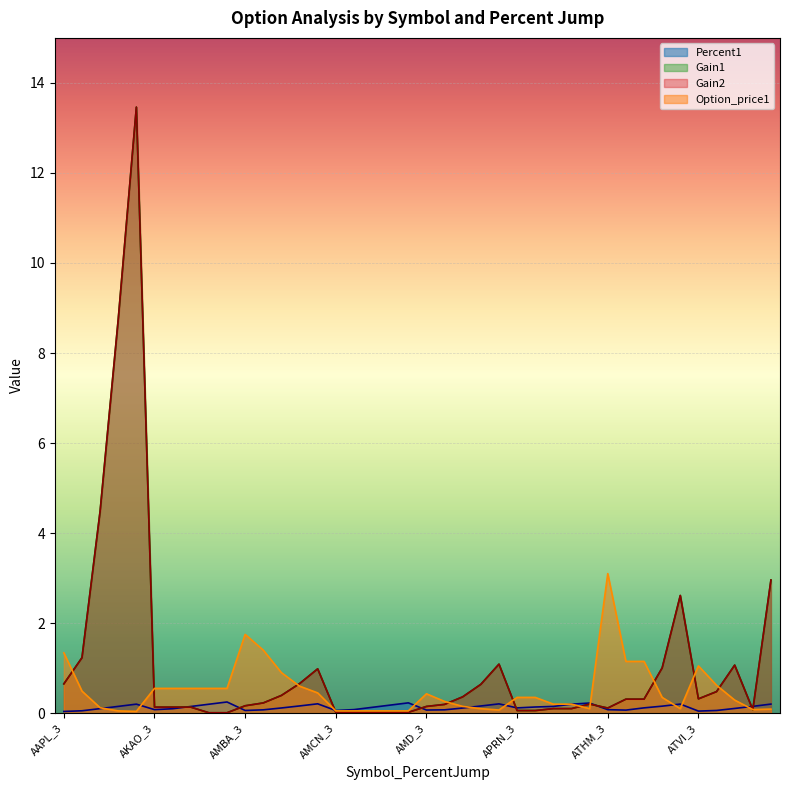

The Option_price1 series shows 0.0 at ATHM_20. True or false?

False